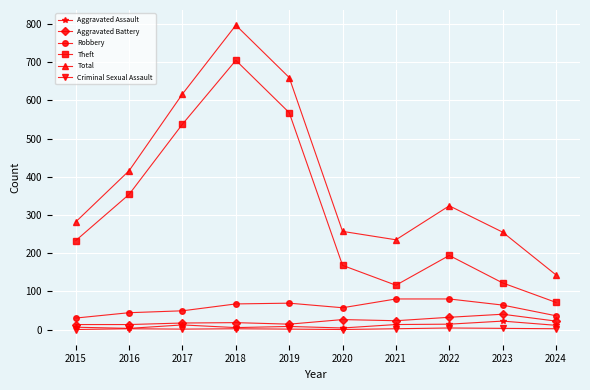

The Aggravated Battery series shows 26 at 2020. True or false?

True